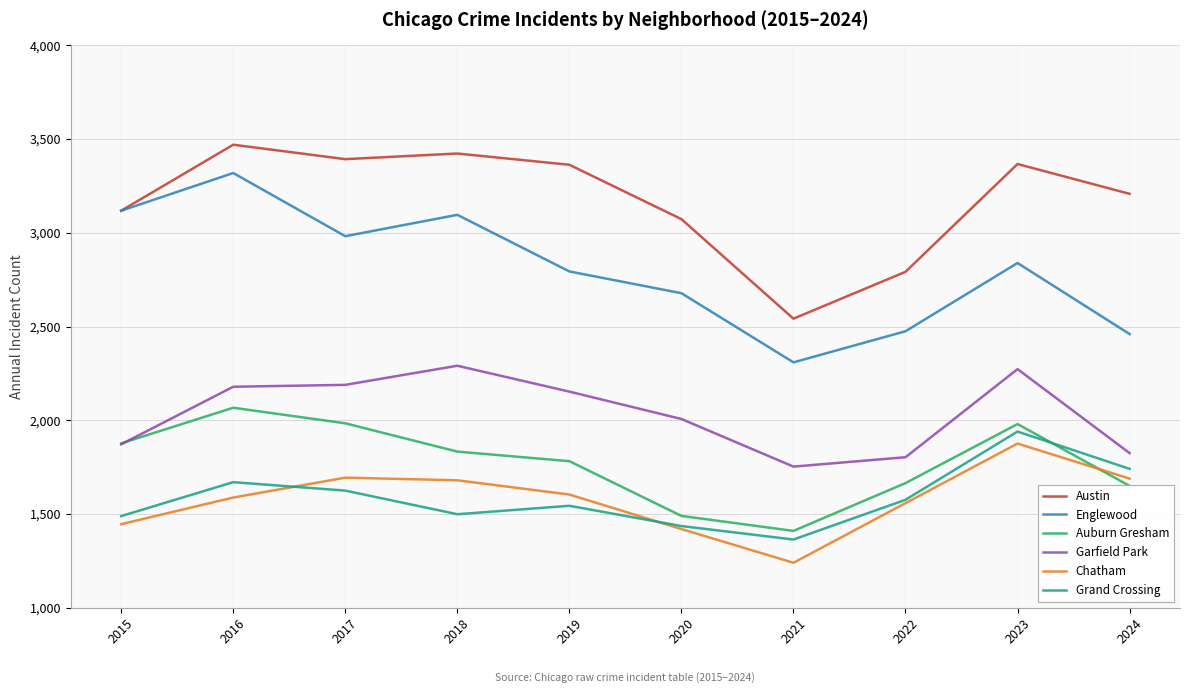

True or false: Austin and Chatham intersect in this chart.

False